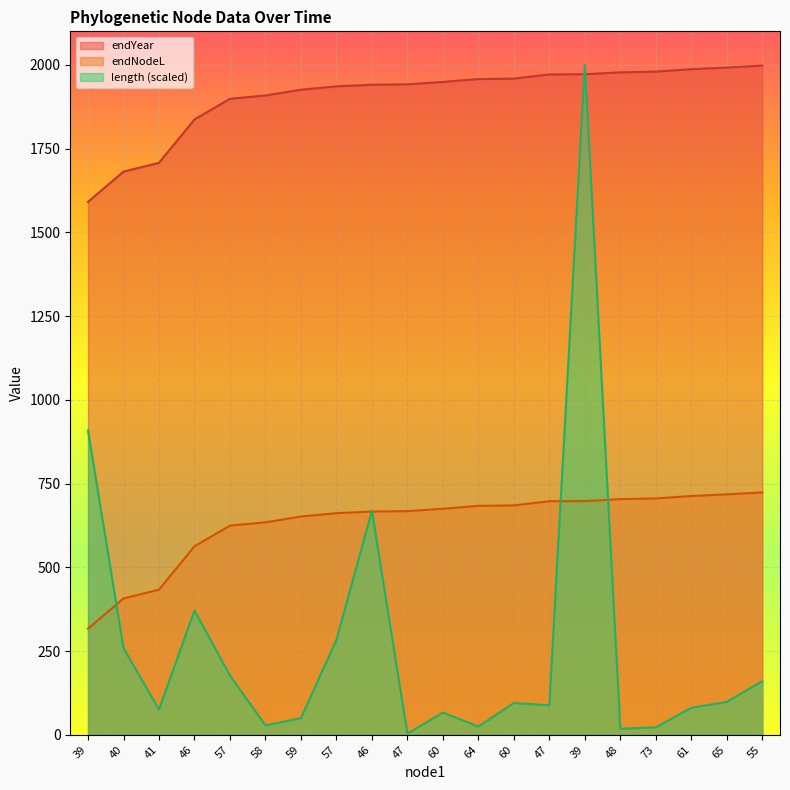

Rank the categories by endNodeL value from lowest to highest.

39, 40, 41, 46, 57, 58, 59, 57, 46, 47, 60, 64, 60, 47, 39, 48, 73, 61, 65, 55